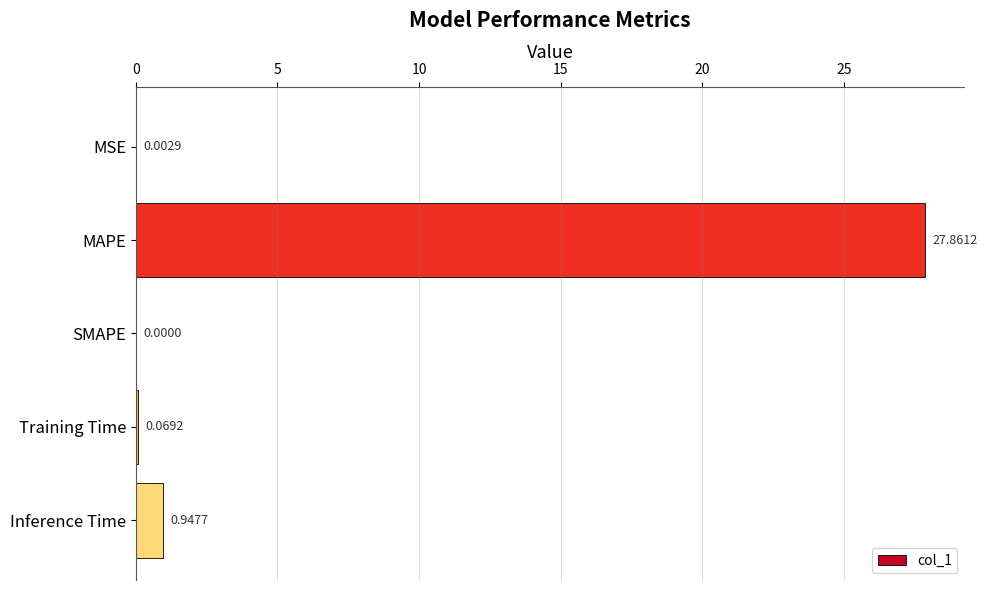

What is the sum of all values?

28.9